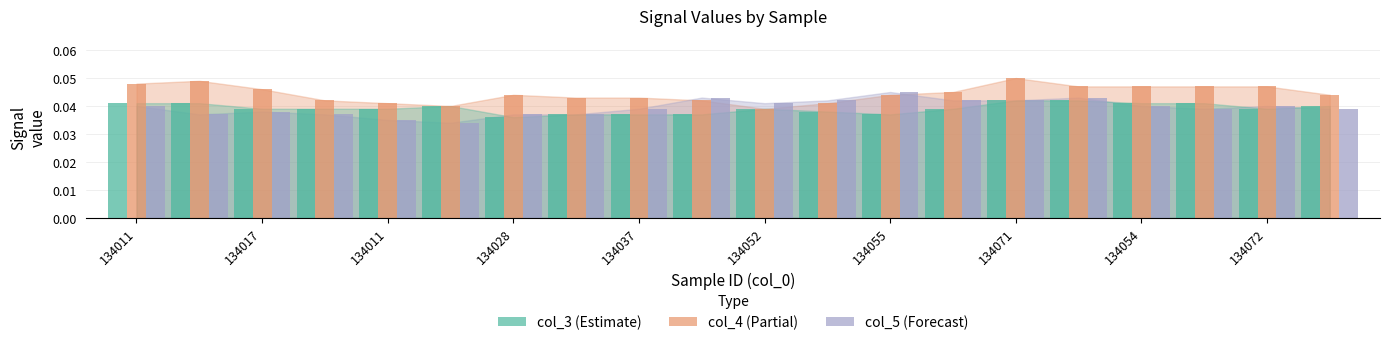

How many bars are there in total?

60